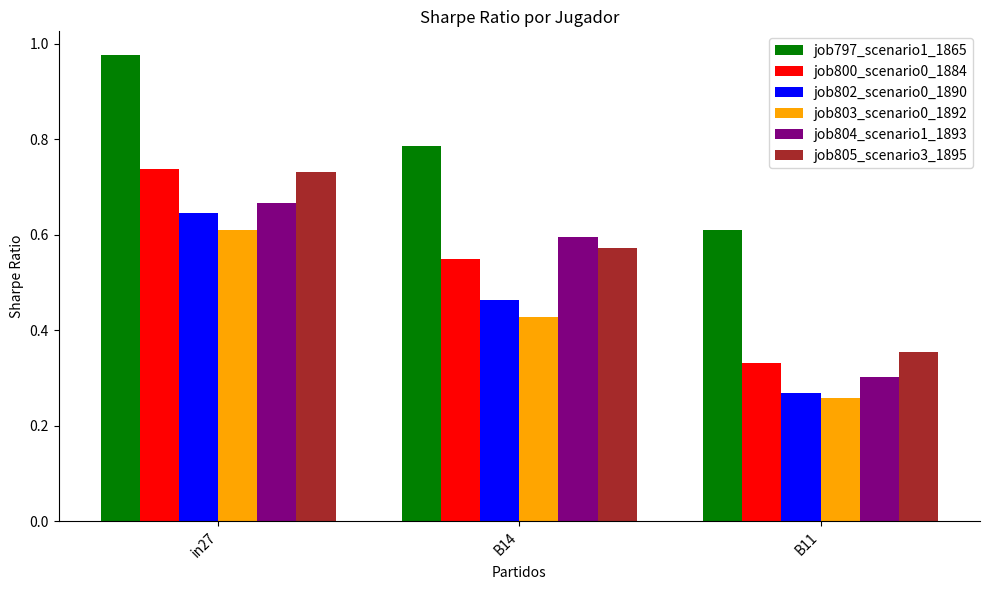

Which series changed the most between in27 and B11?

job800_scenario0_1884